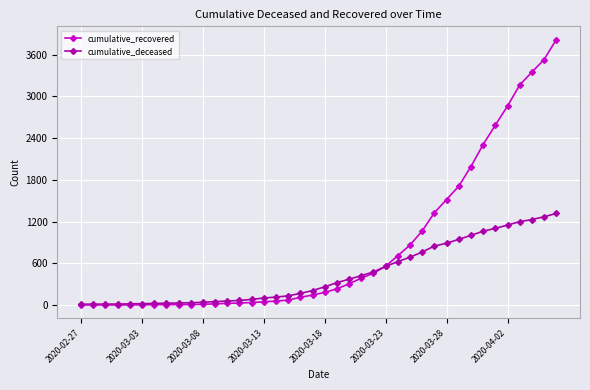

How many data points does each series have?

40